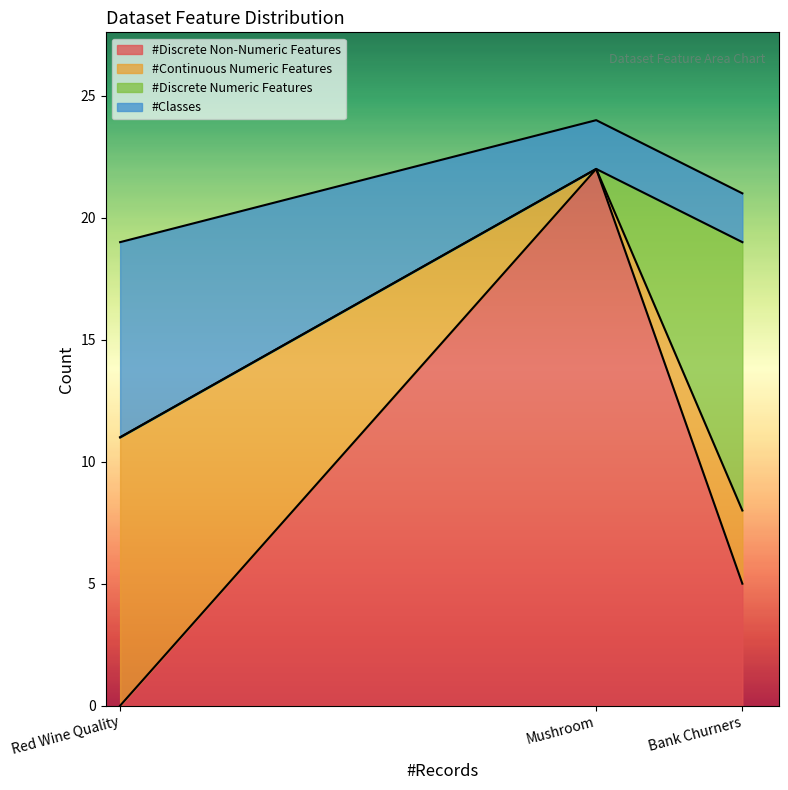

The #Continuous Numeric Features series shows 11 at Red Wine Quality. True or false?

True